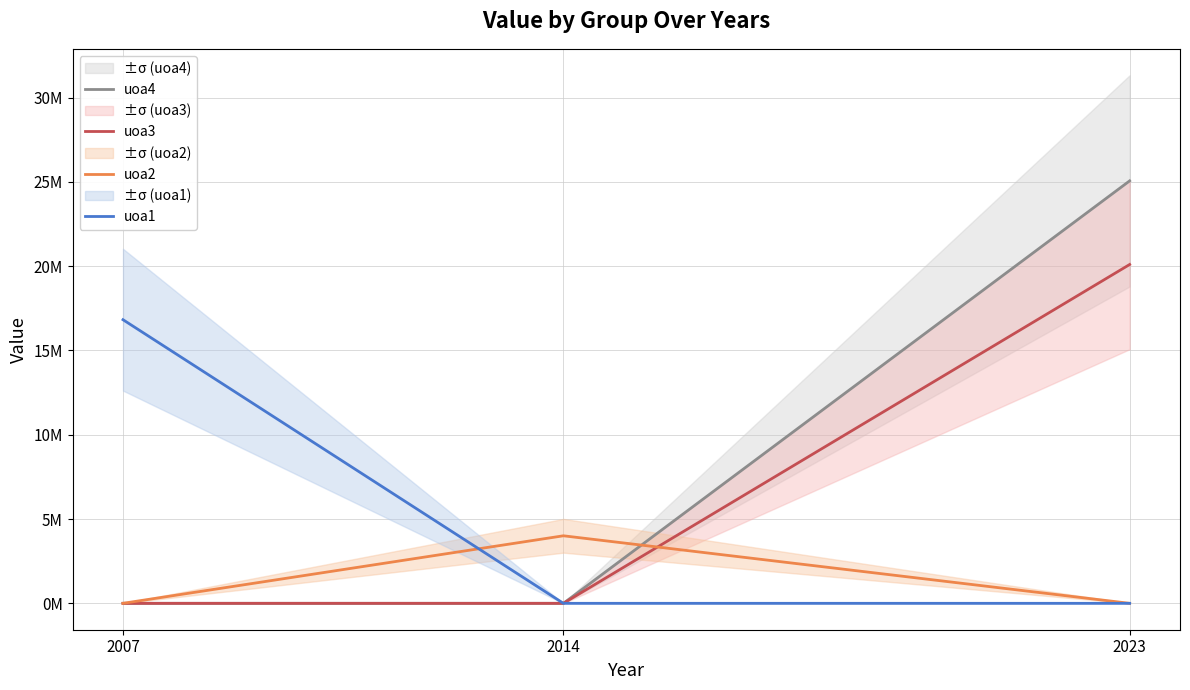

List the series in order of their peak value, highest first.

uoa4, uoa3, uoa1, uoa2